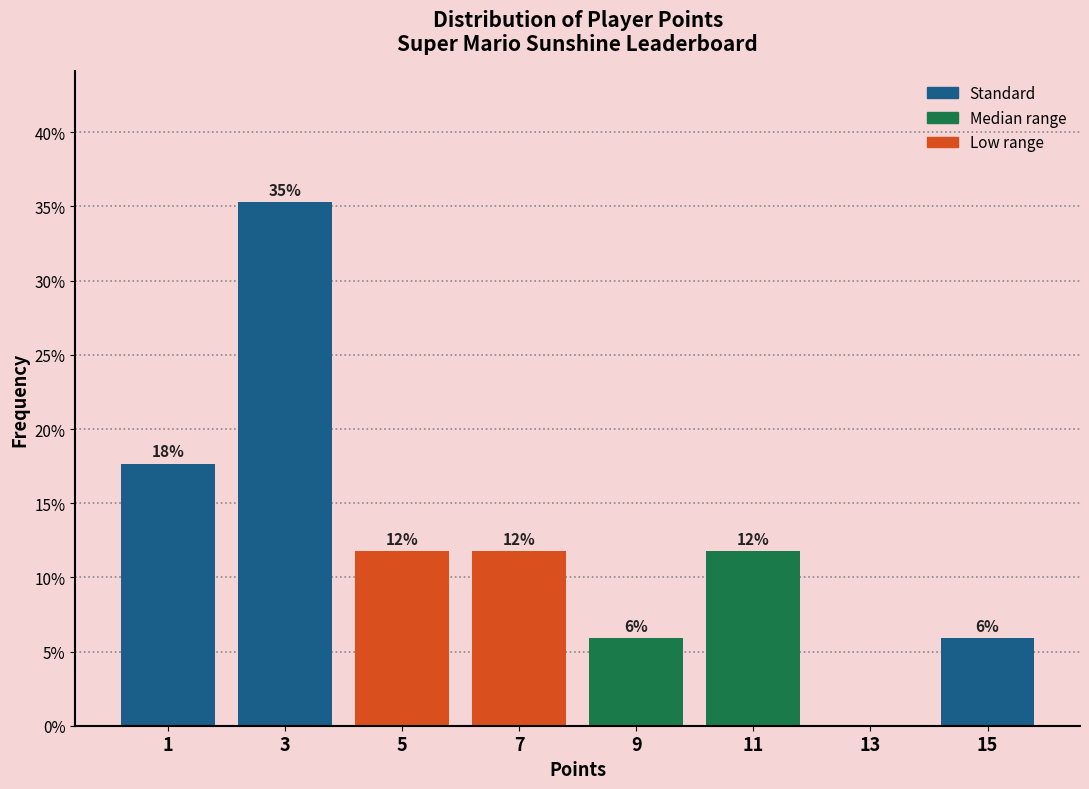

Are the bars horizontal?

No